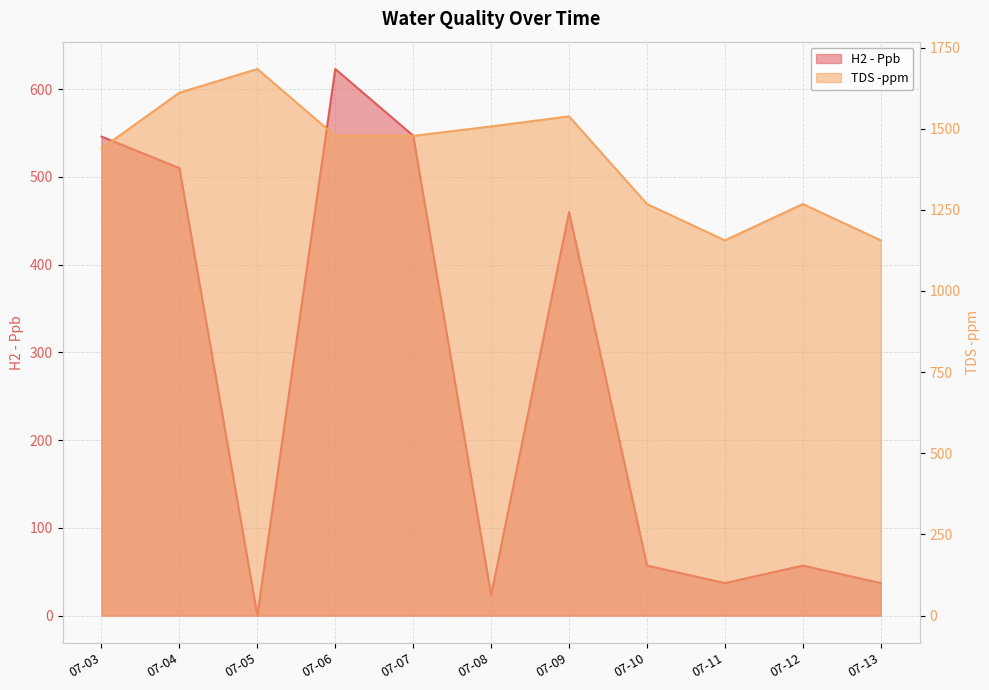

Which series has the widest spread of values?

H2 - Ppb